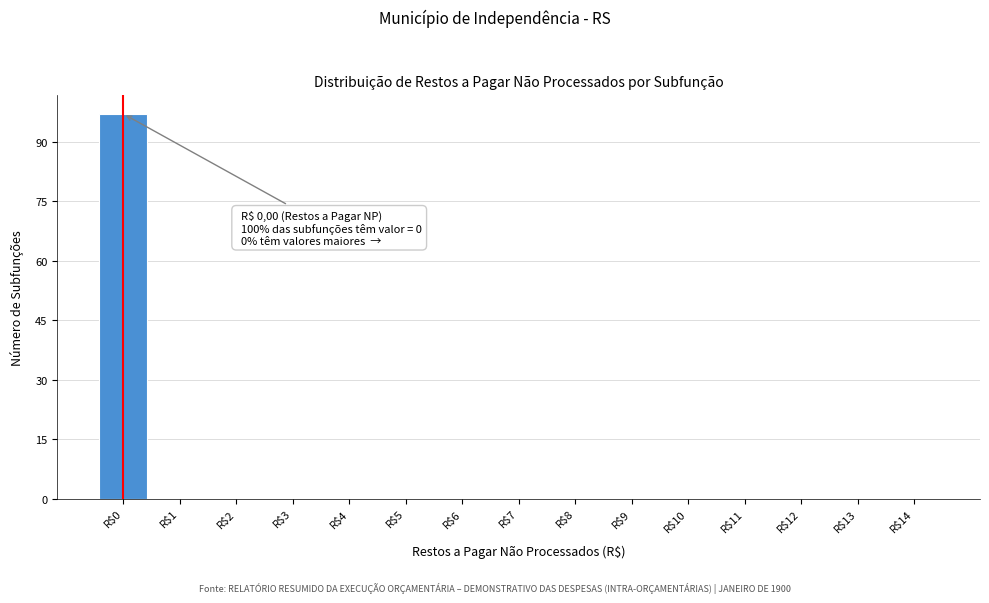

Over which range of the x-axis is the bar tallest?

-0.5 to 0.5